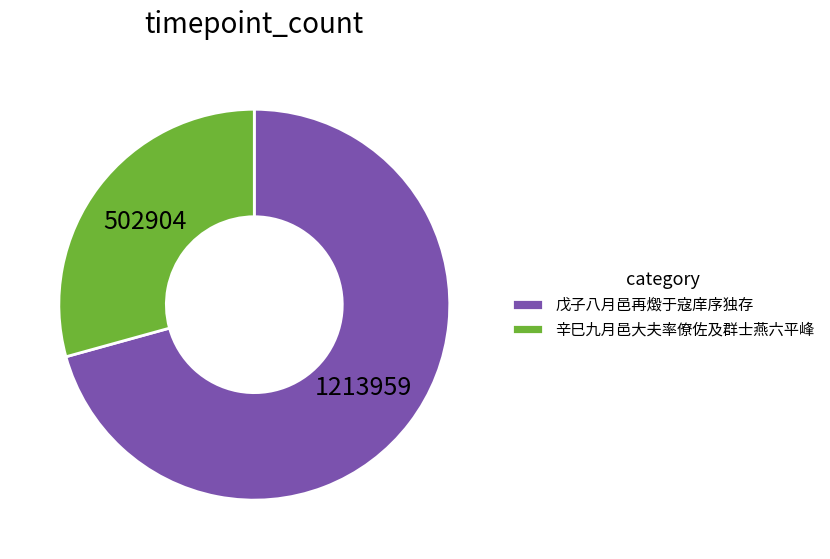

Count the number of slices in the pie.

2